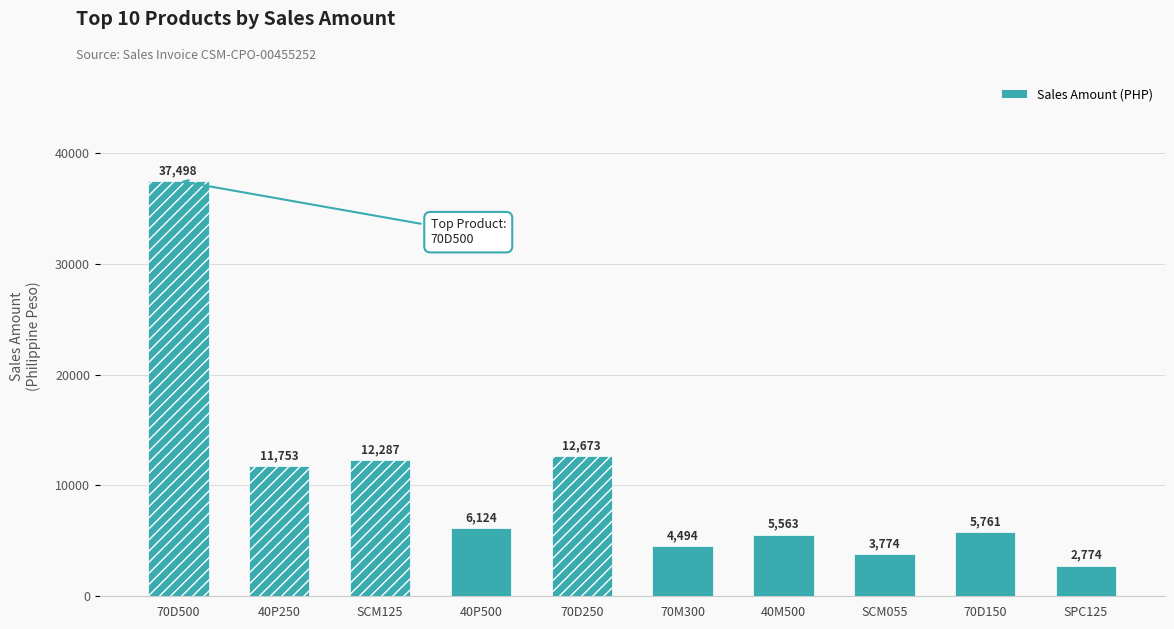

At which category does the chart reach its minimum across all series?

SPC125